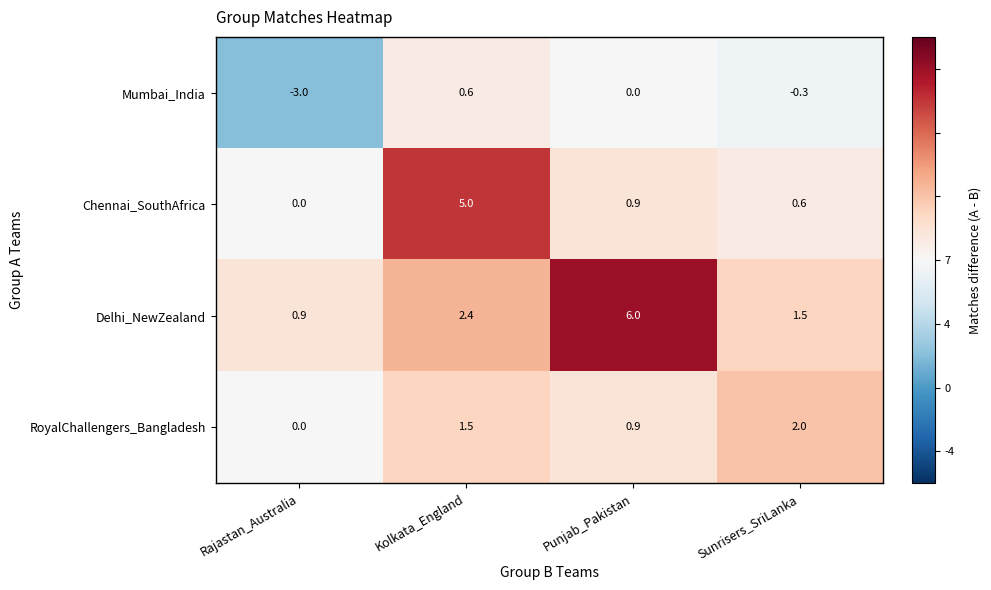

What is the total value across all series at Kolkata_England?

9.5